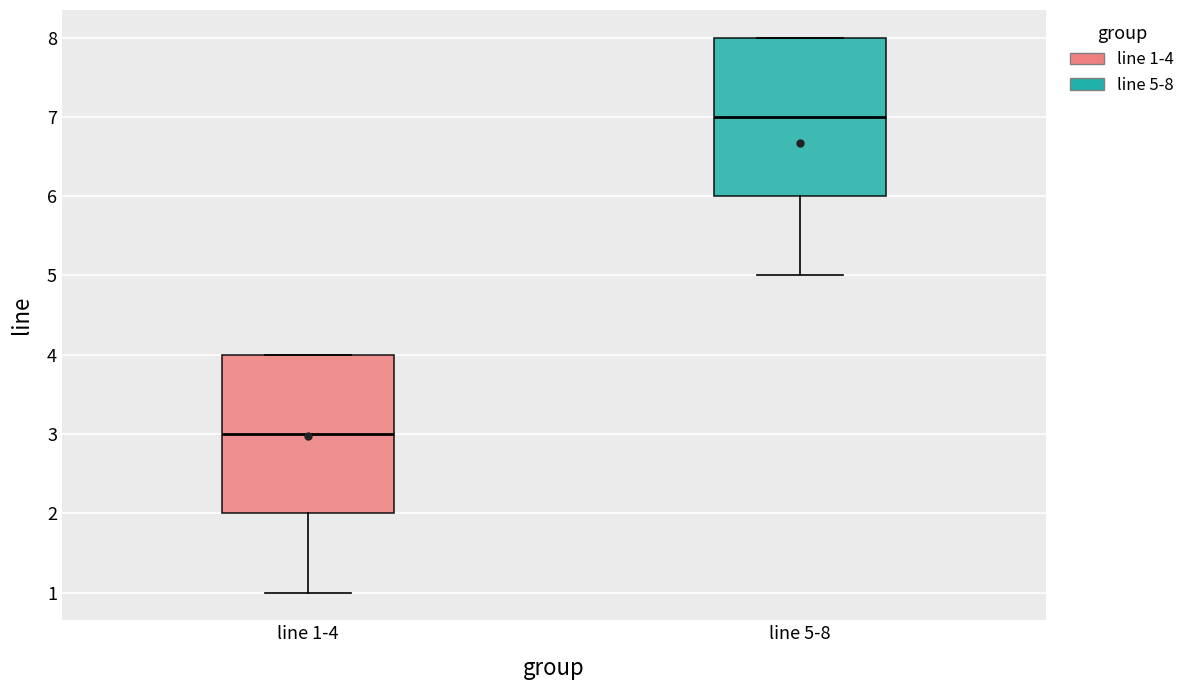

Reading left to right, read every box against the y-axis: the position of its median line, the range the box covers, and the ends of its whiskers. The values are not printed on the chart, so give them approximately, as read against the axis.

line 1-4: median 3, box 2 to 4, whiskers 1 to 4
line 5-8: median 7, box 6 to 8, whiskers 5 to 8